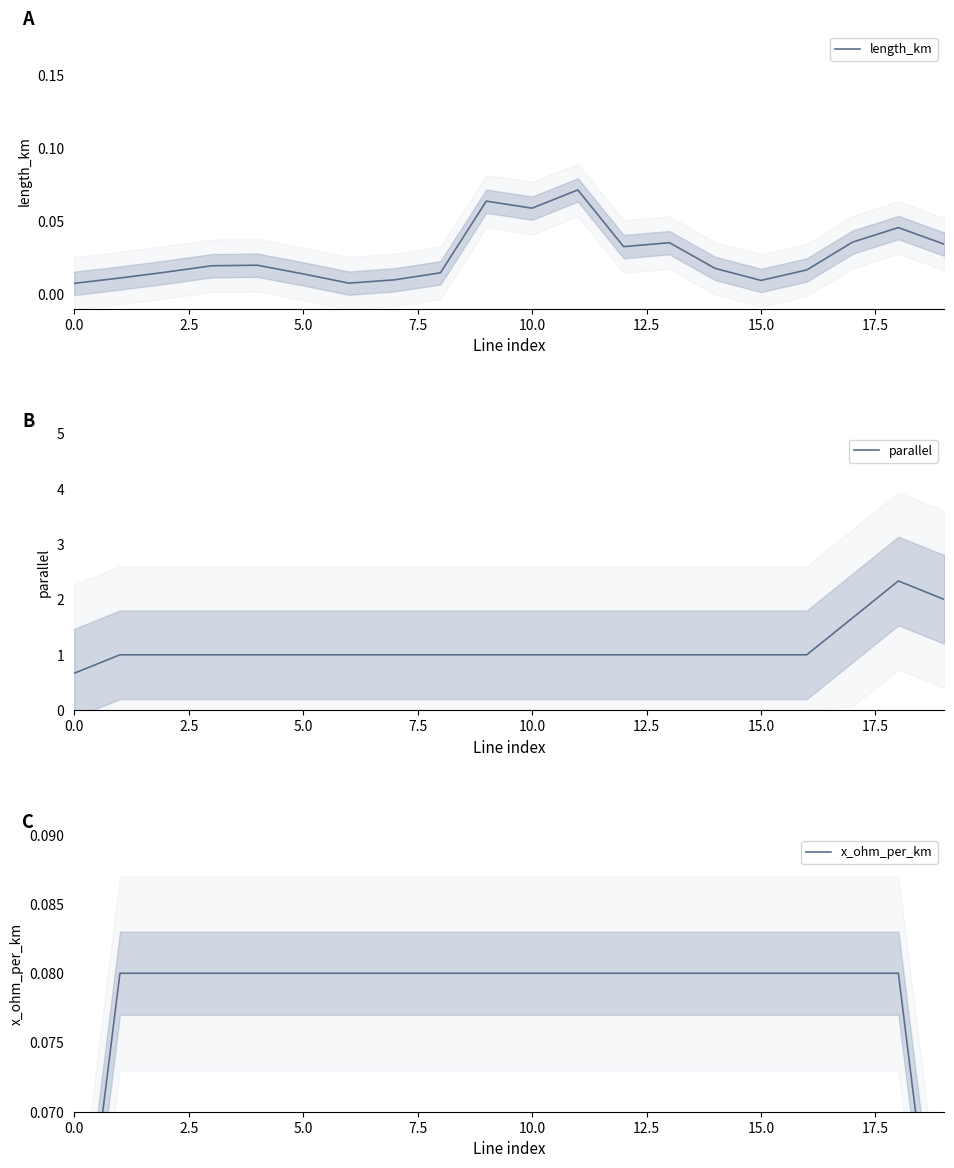

True or false: parallel and x_ohm_per_km intersect in this chart.

False